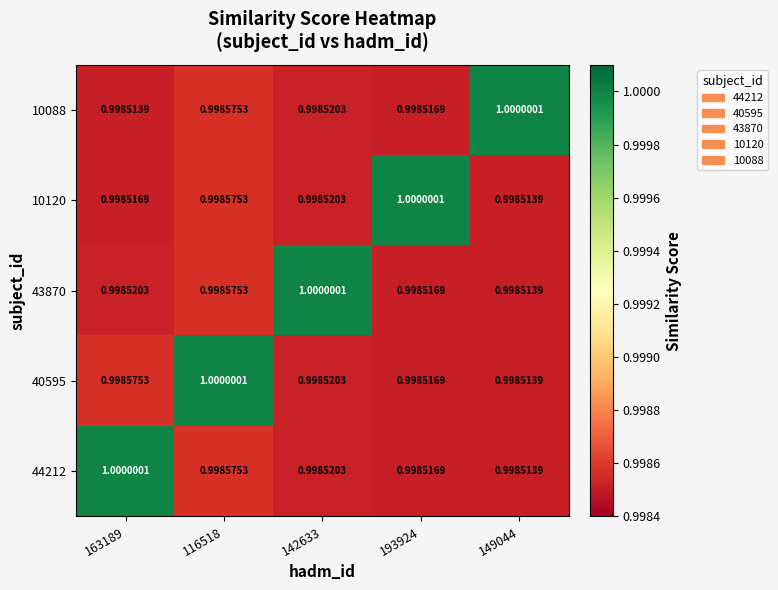

Reading left to right, what are all the values shown in this chart?

44212: 163189=1.0	116518=1.0	142633=1.0	193924=1.0	149044=1.0
40595: 163189=1.0	116518=1.0	142633=1.0	193924=1.0	149044=1.0
43870: 163189=1.0	116518=1.0	142633=1.0	193924=1.0	149044=1.0
10120: 163189=1.0	116518=1.0	142633=1.0	193924=1.0	149044=1.0
10088: 163189=1.0	116518=1.0	142633=1.0	193924=1.0	149044=1.0